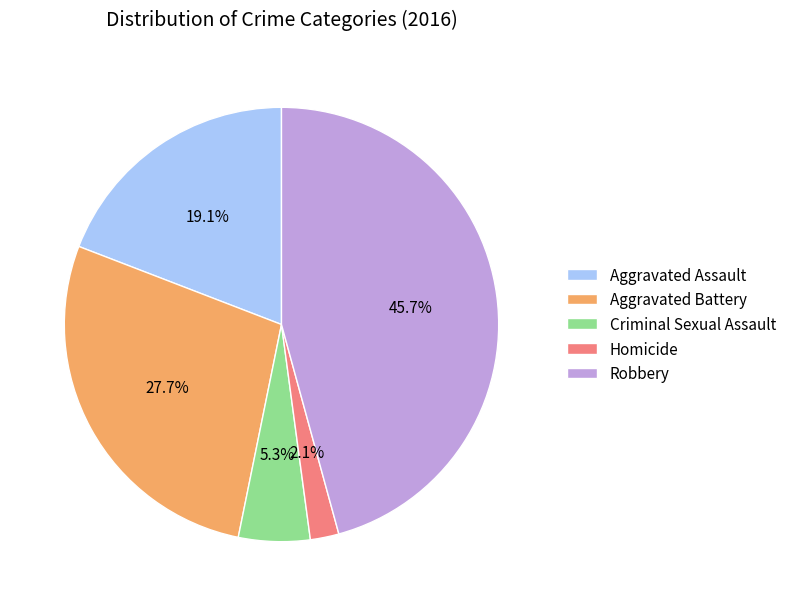

Which category has the smallest portion of the pie?

Homicide